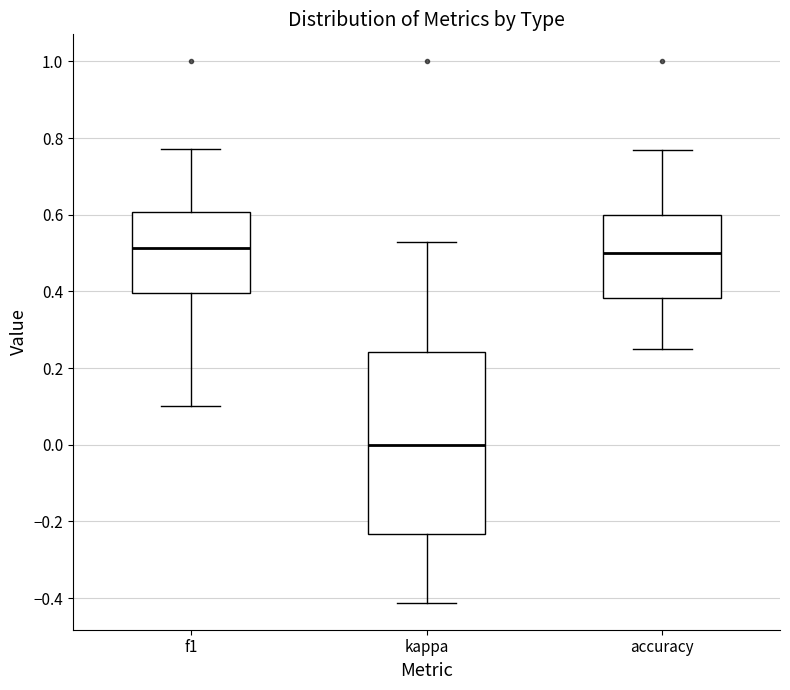

Reading left to right, read every box against the y-axis: the position of its median line, the range the box covers, and the ends of its whiskers. The values are not printed on the chart, so give them approximately, as read against the axis.

f1: median 0.52, box 0.40 to 0.60, whiskers 0.10 to 0.78
kappa: median 0.00, box -0.24 to 0.24, whiskers -0.42 to 0.54
accuracy: median 0.50, box 0.38 to 0.60, whiskers 0.26 to 0.76